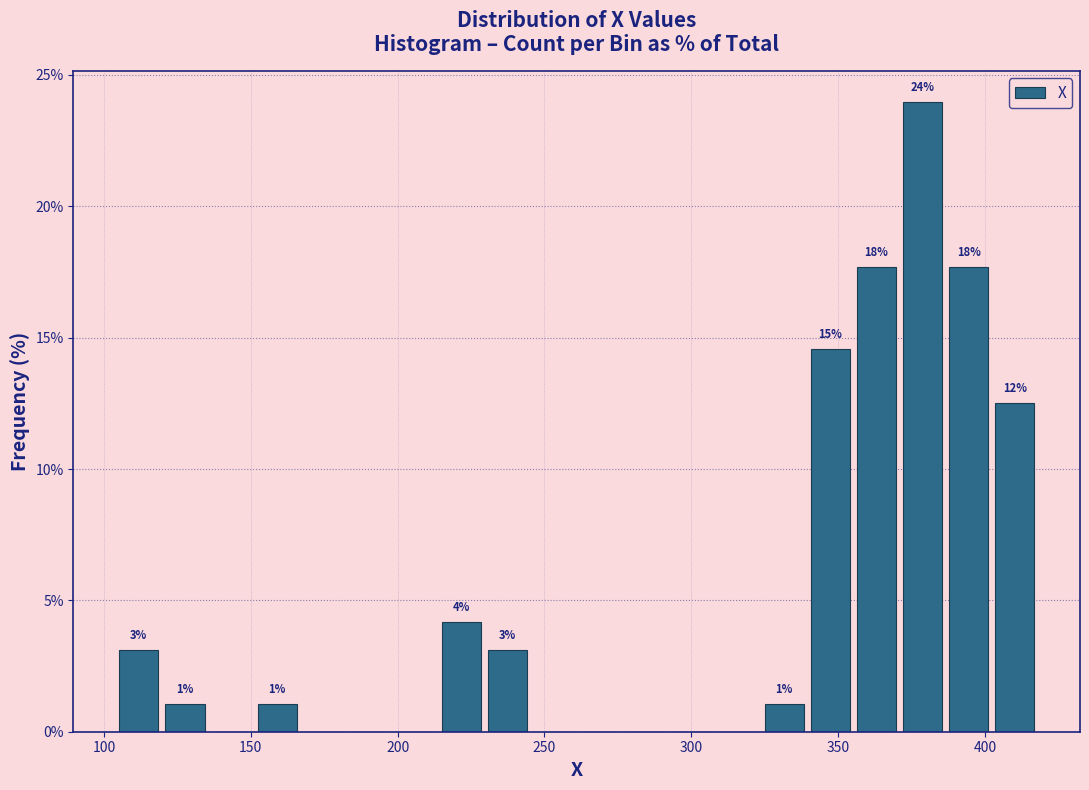

Read against the x-axis, roughly where is the centre of the tallest bar?

380